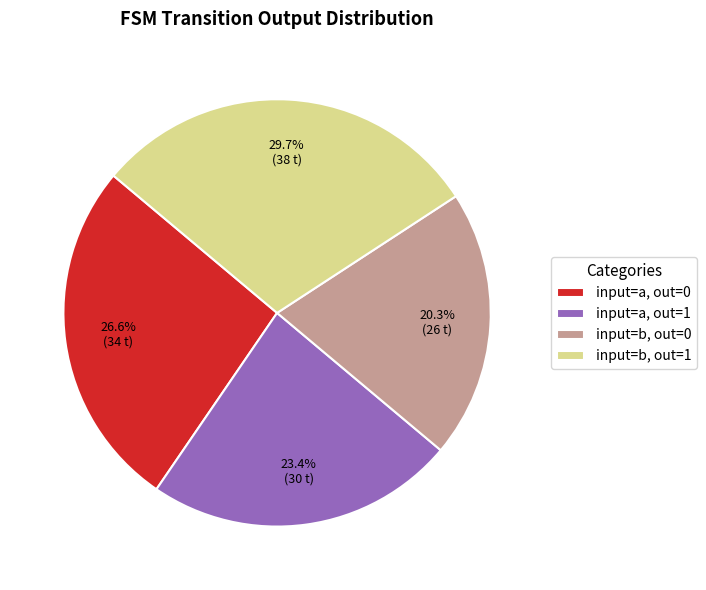

Which slice is the smallest?

input=b, out=0